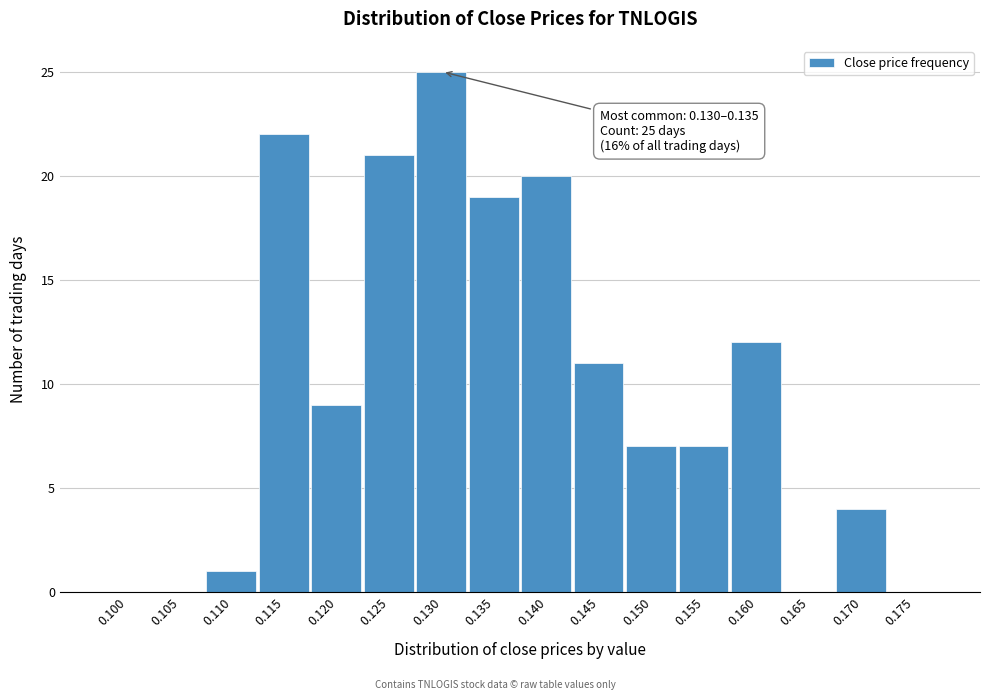

Reading right to left, what are all the values shown in this chart?

0.175=0	0.170=4	0.165=0	0.160=12	0.155=7	0.150=7	0.145=11	0.140=20	0.135=19	0.130=25	0.125=21	0.120=9	0.115=22	0.110=1	0.105=0	0.100=0